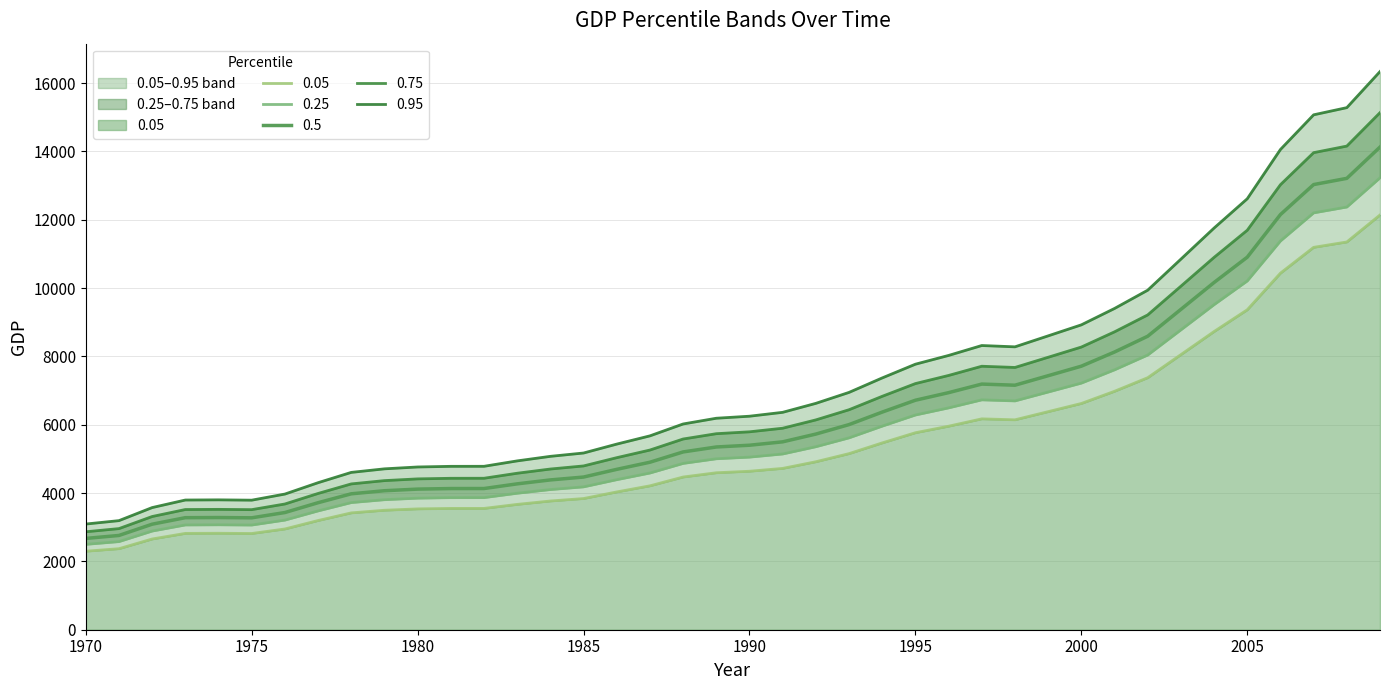

What are all the series names shown in the legend?

0.05, 0.25, 0.5, 0.75, 0.95